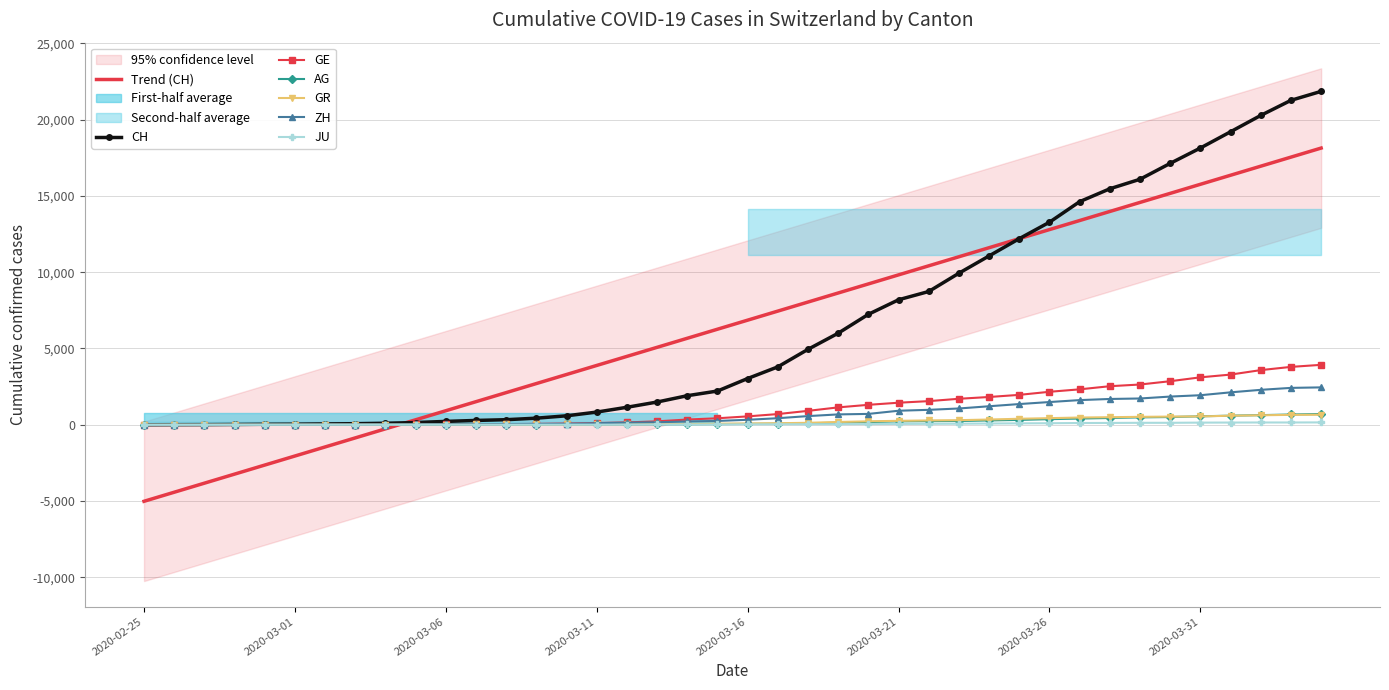

What is the difference between the JU values at 2020-03-29 and 2020-03-28?

8